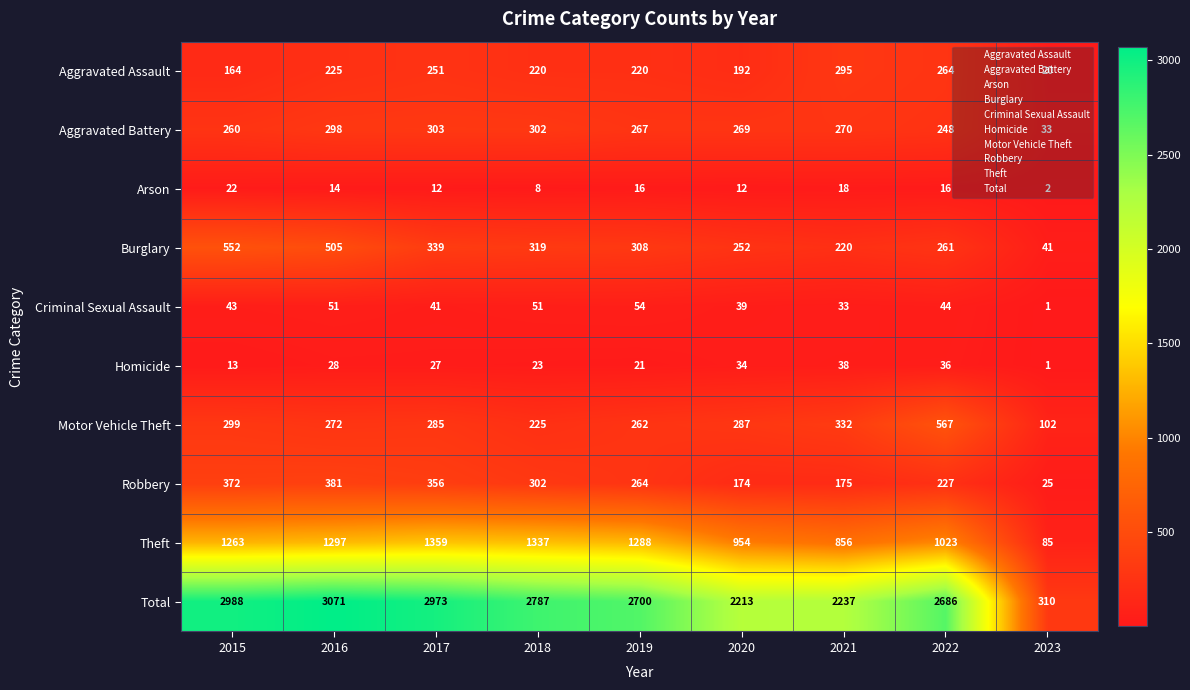

At which label does Homicide first exceed 27?

2016